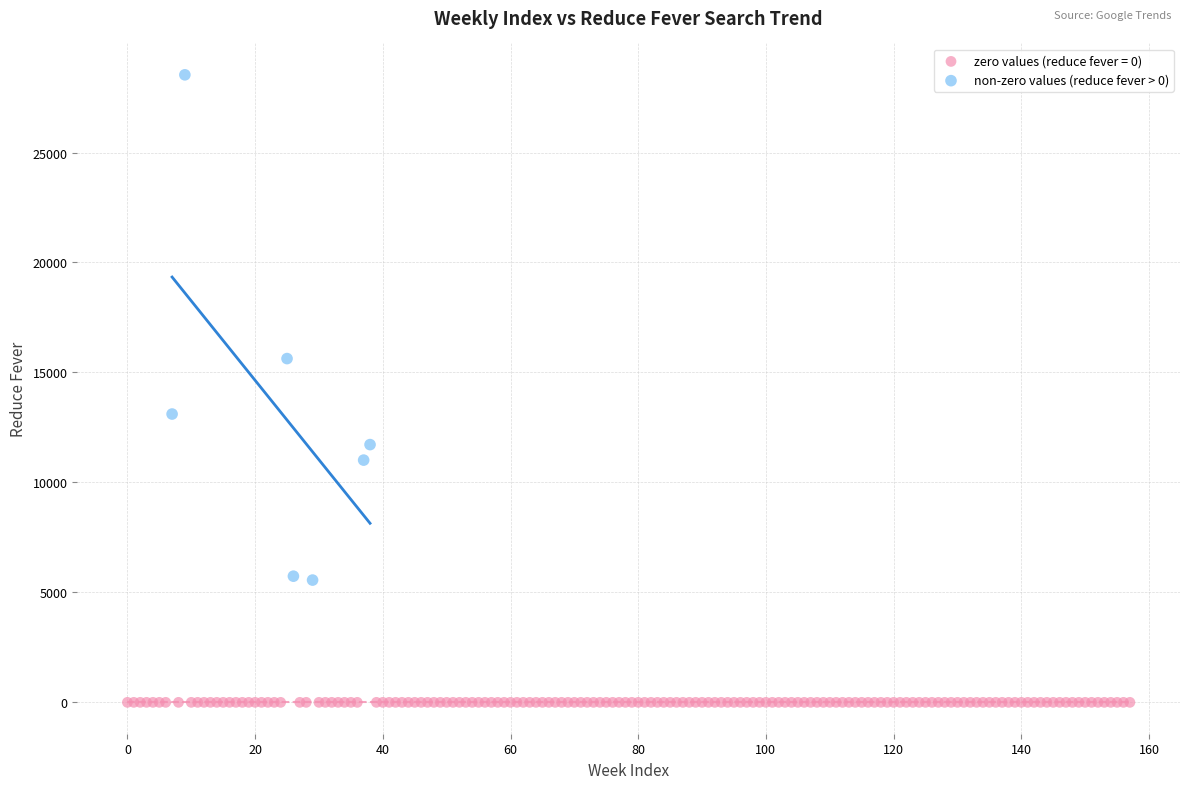

Which series contains the highest Y value?

non-zero values (reduce fever > 0)